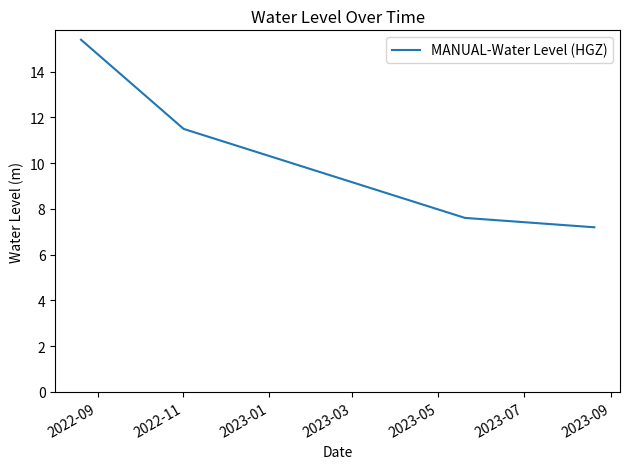

What is the difference between the second highest and minimum values?

4.3